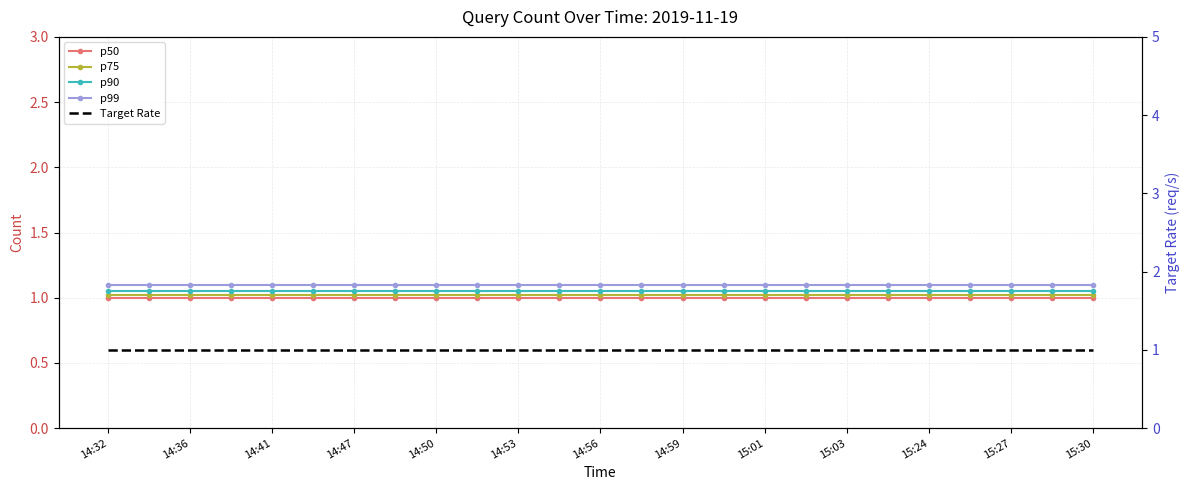

At which label is Target Rate closest to 1?

14:32